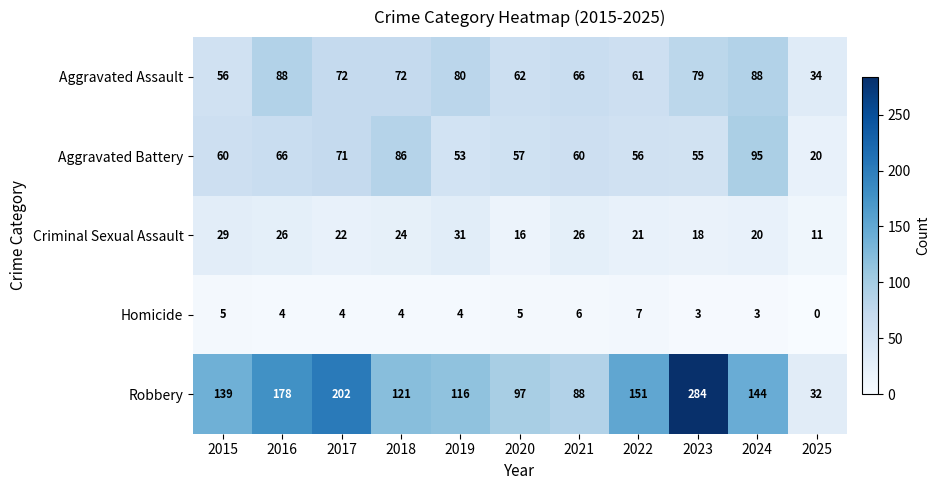

What is the highest value of the Aggravated Battery series?

95